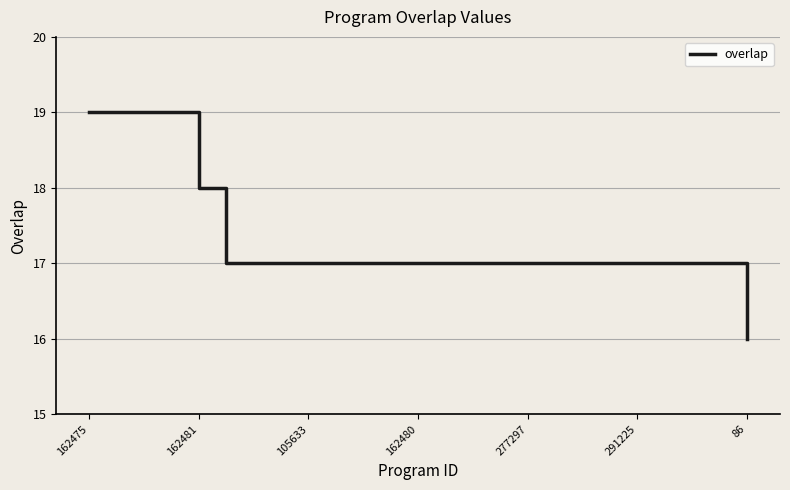

What is the minimum value shown in the chart?

16